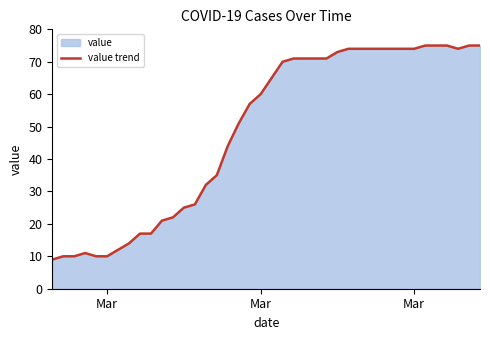

Count the number of categories in the chart.

40